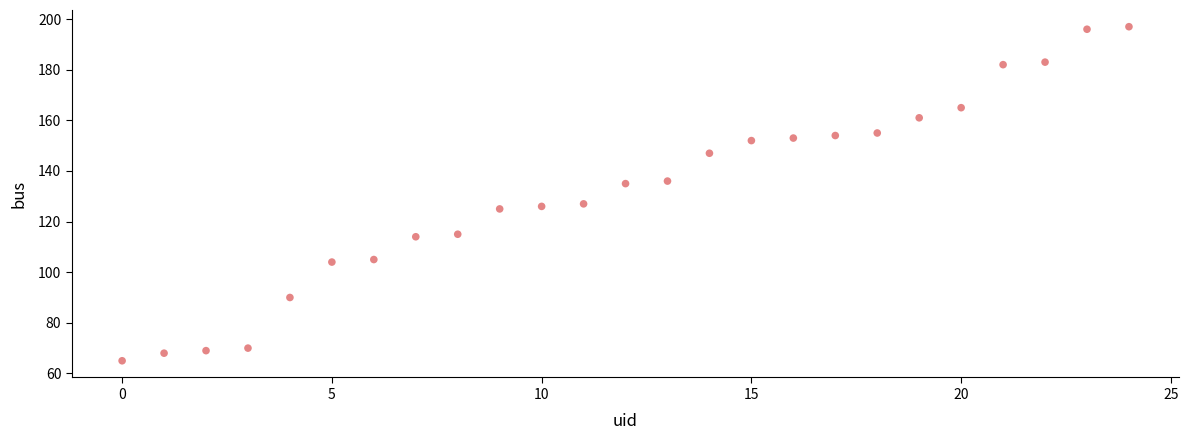

What is the range of Y values (max minus min)?

132